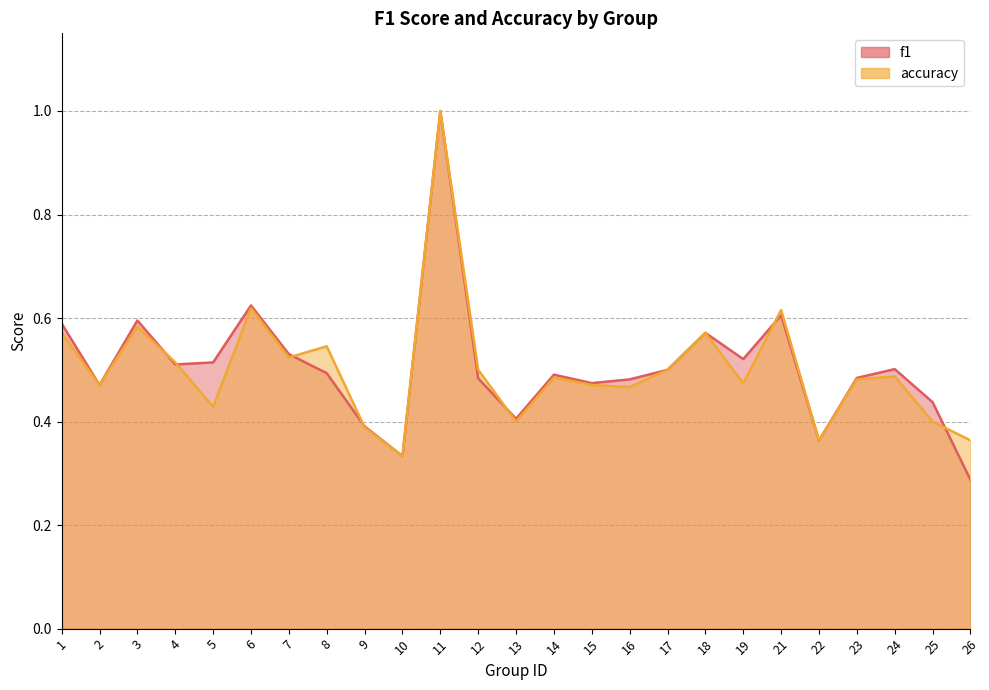

What is the value of the f1 point at the 2nd from the left?

0.5